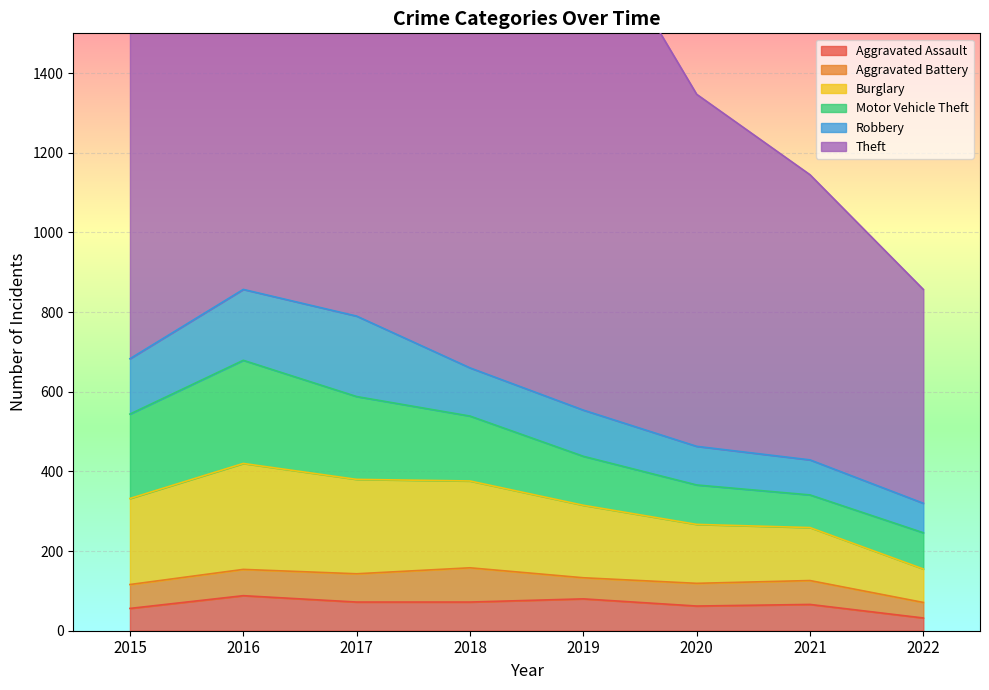

What value does the Robbery series have at 2019?

116